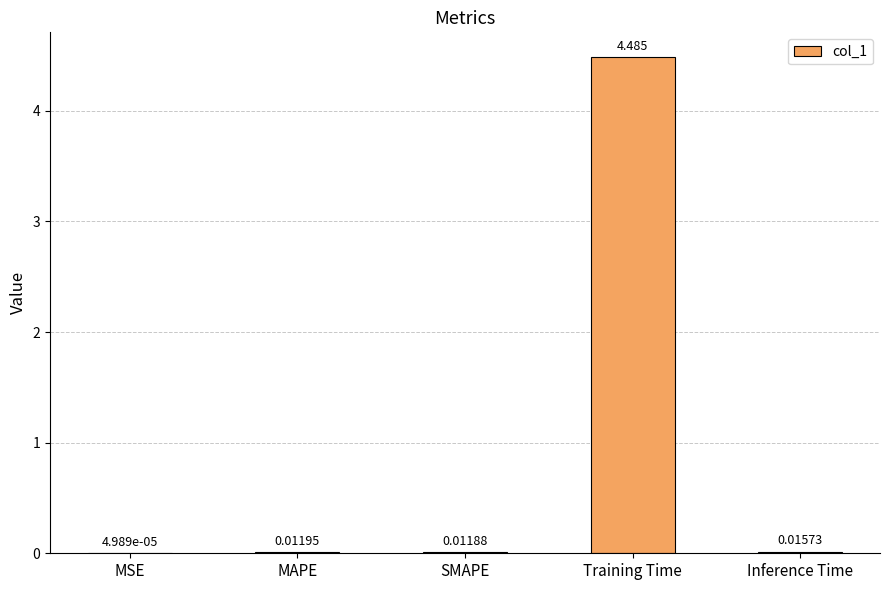

Which category has the highest value across all series?

Training Time